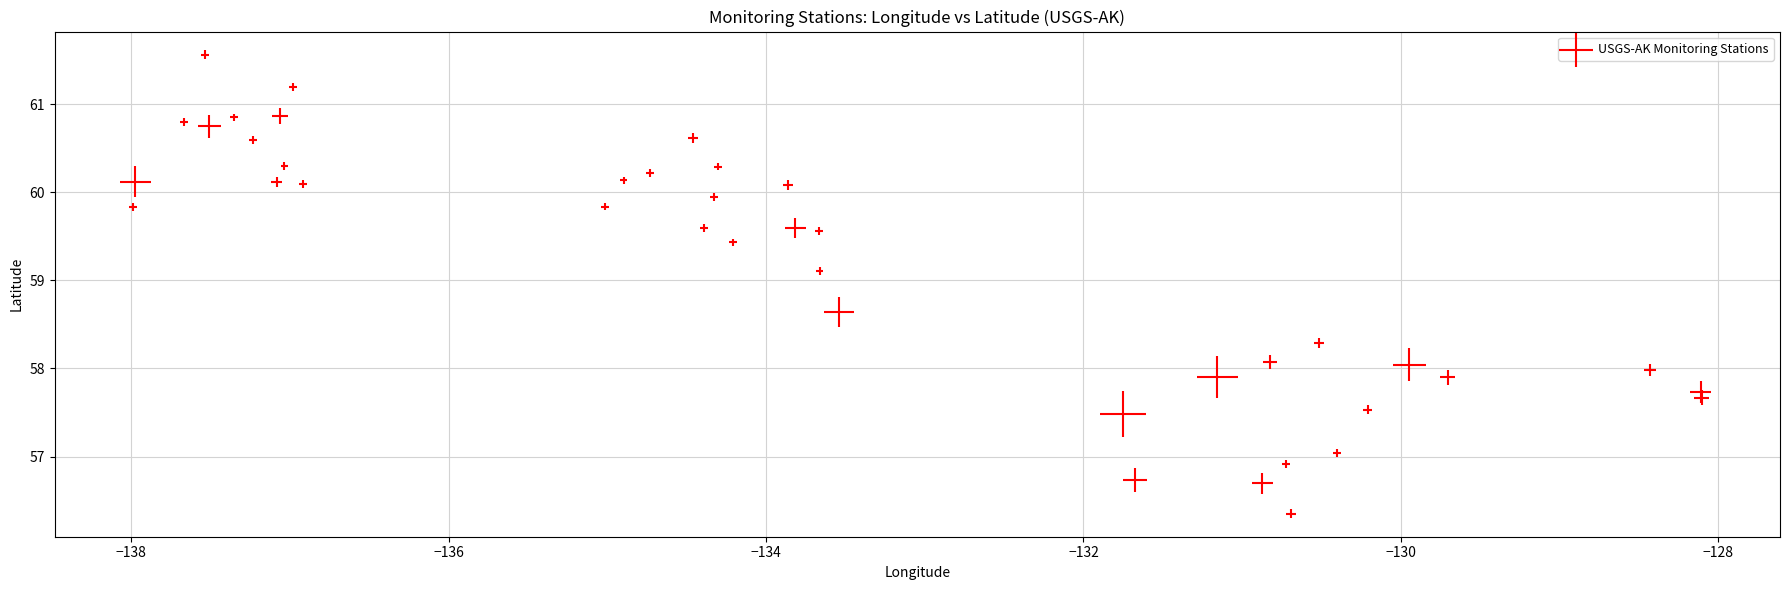

What is the range of Y values (max minus min)?

5.2